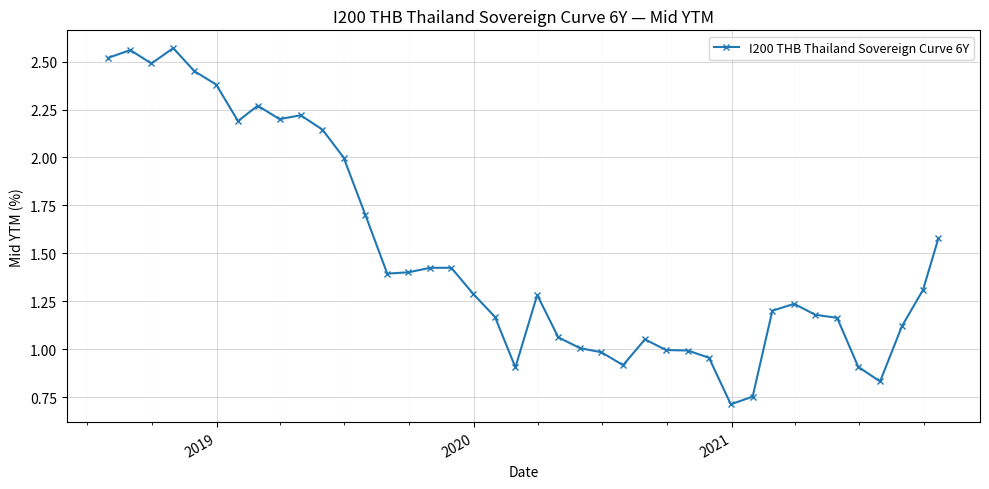

True or false: there are more than 2 points higher than both neighbors.

True